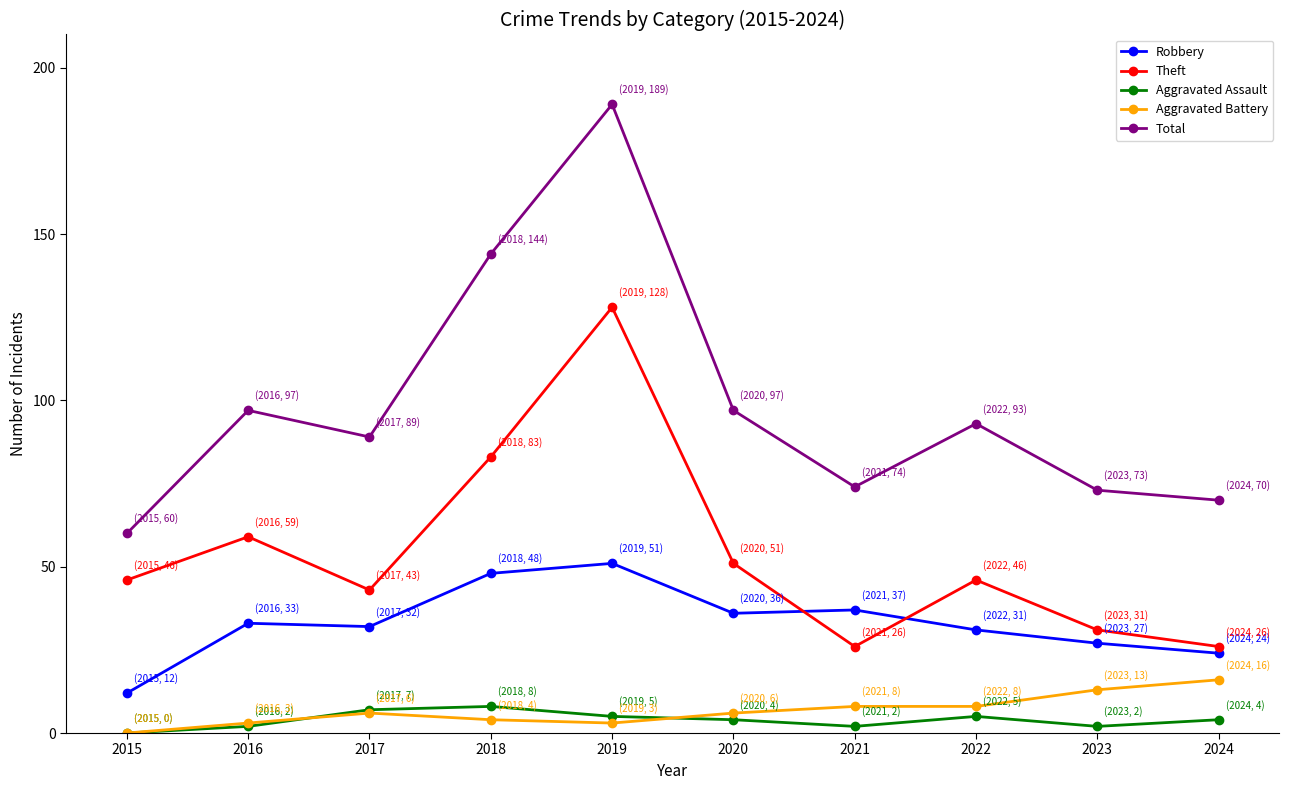

Which series has the largest range (max minus min)?

Total